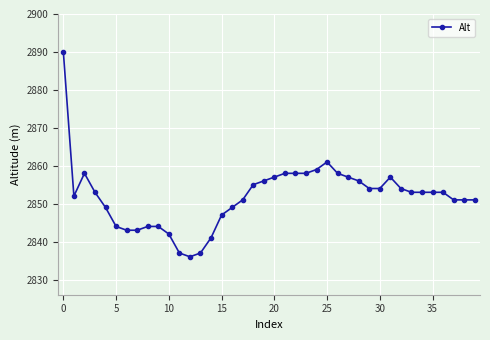

How many lines are shown in the chart?

1